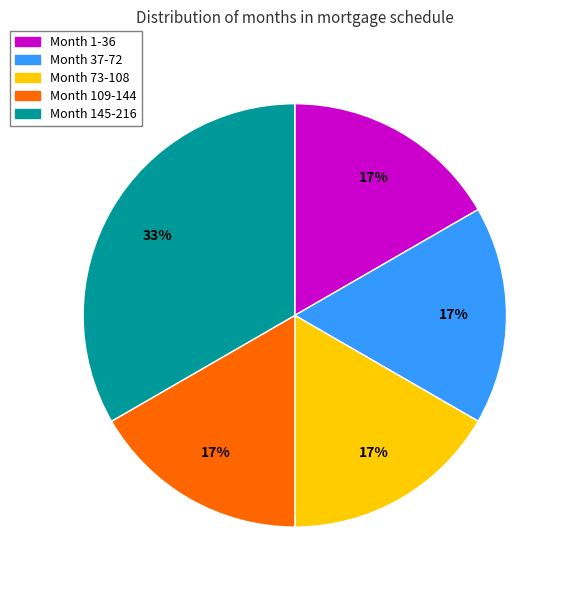

True or false: Month 109-144 accounts for 17% of the total.

True